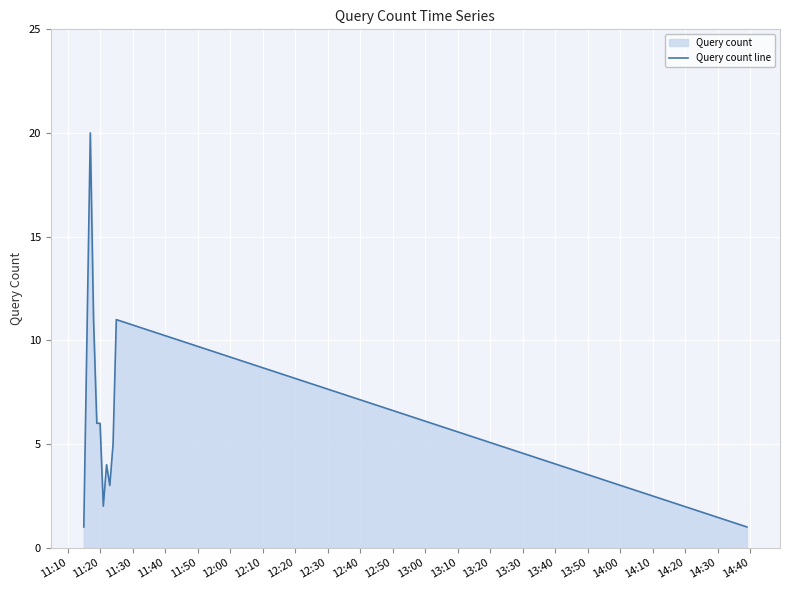

What is the difference between the maximum and minimum values?

19